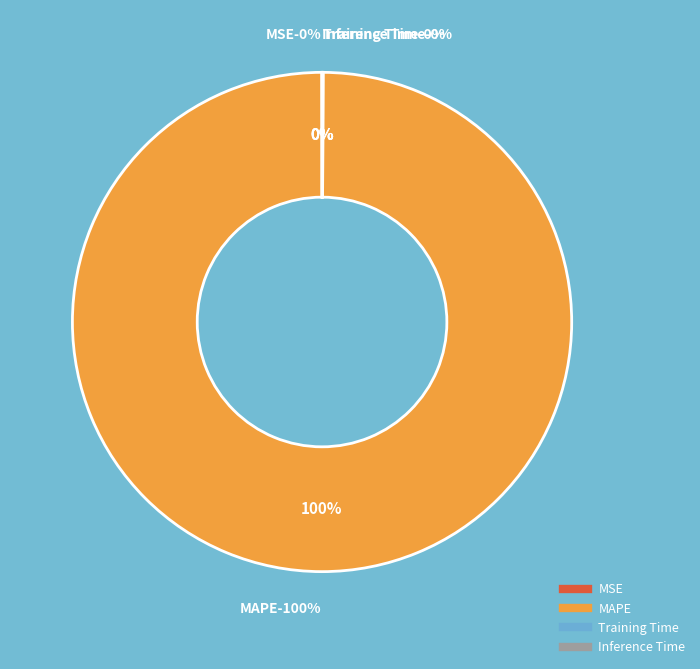

True or false: Training Time accounts for 9% of the total.

False